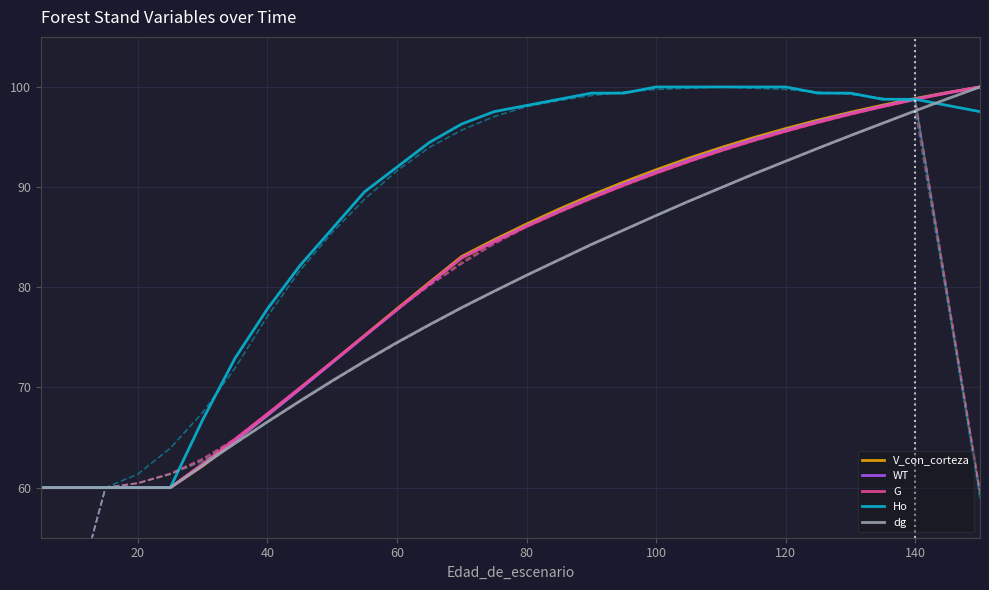

Rank the series by their maximum value, from lowest to highest.

V_con_corteza, WT, G, Ho, dg